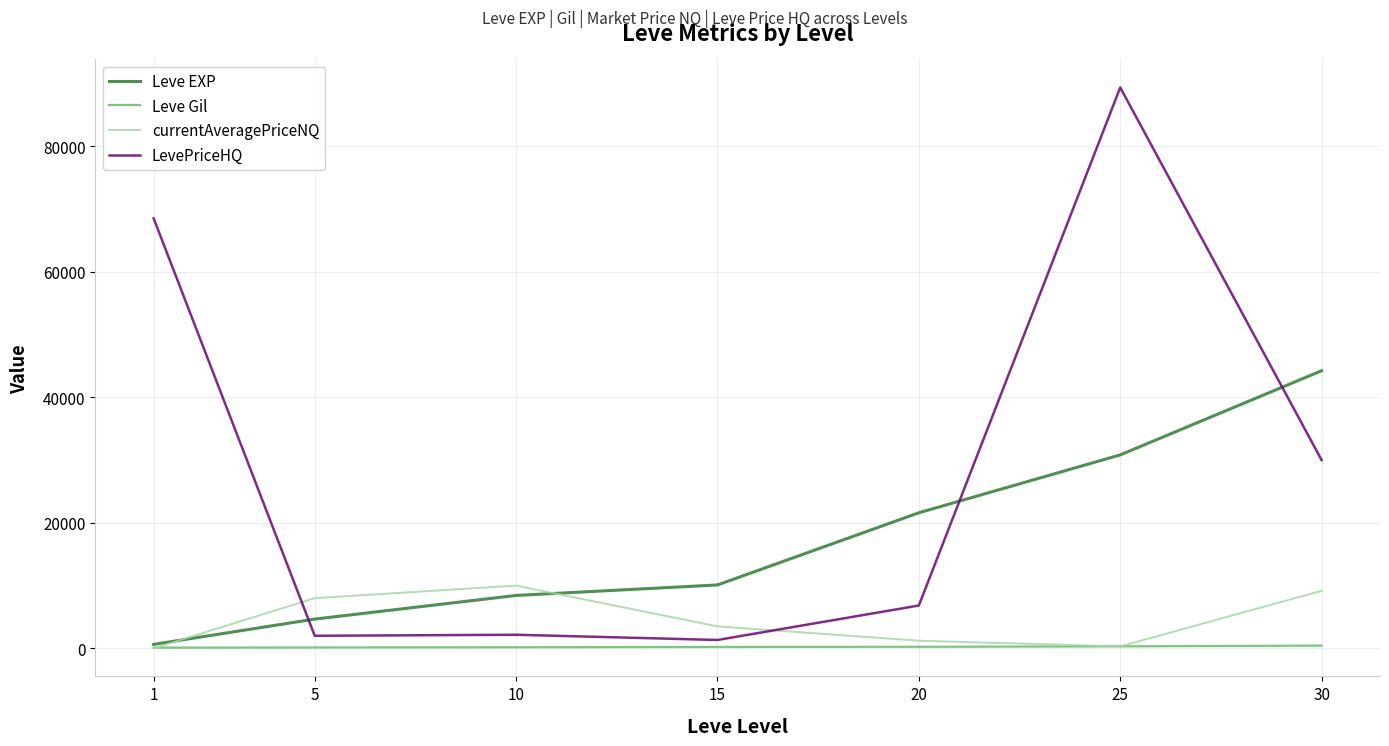

Between which two adjacent categories do LevePriceHQ and currentAveragePriceNQ first intersect?

1 and 5